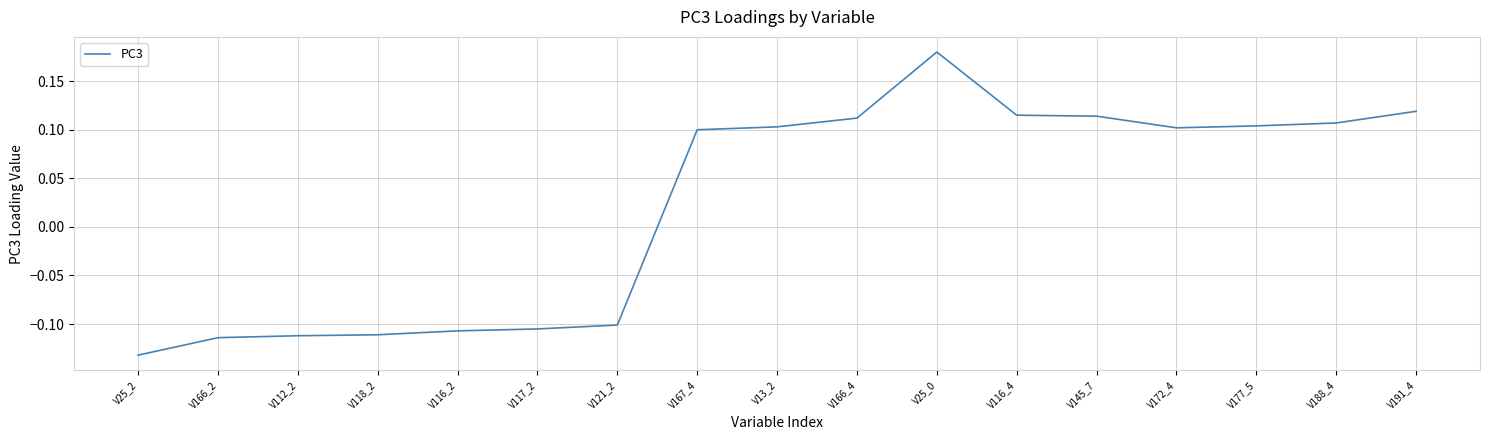

Which label corresponds to the largest value in the chart?

V25_0